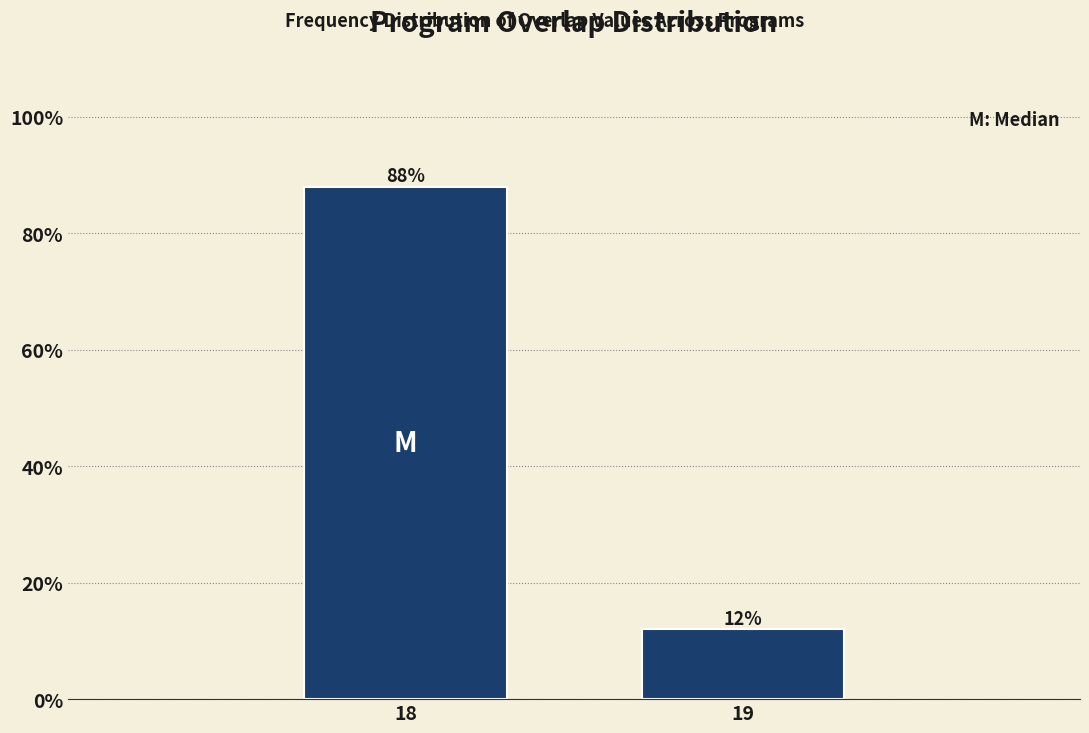

Reading left to right, extract all data points from this chart.

18=88	19=12